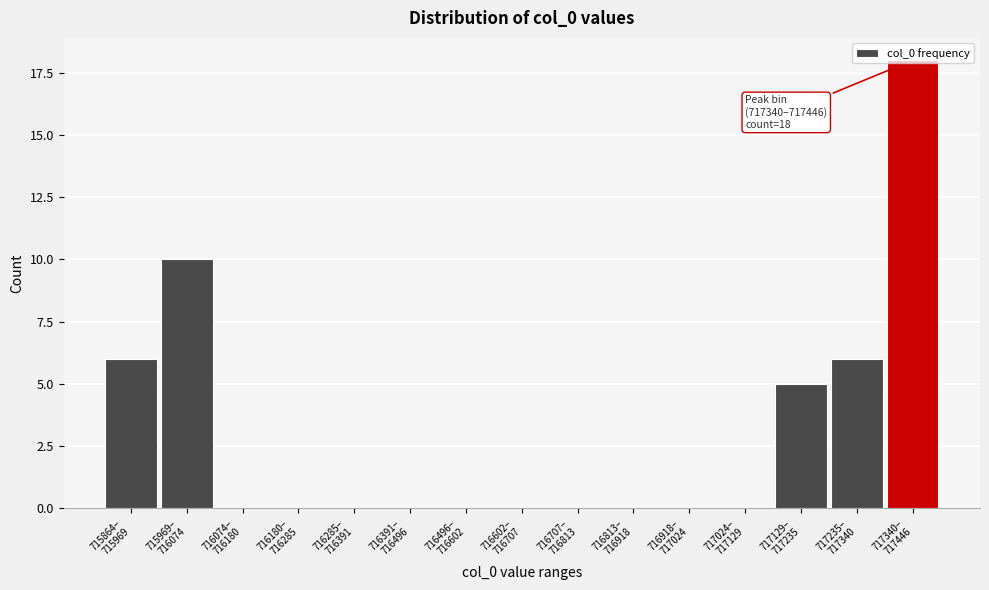

What is the maximum value shown in the chart?

18